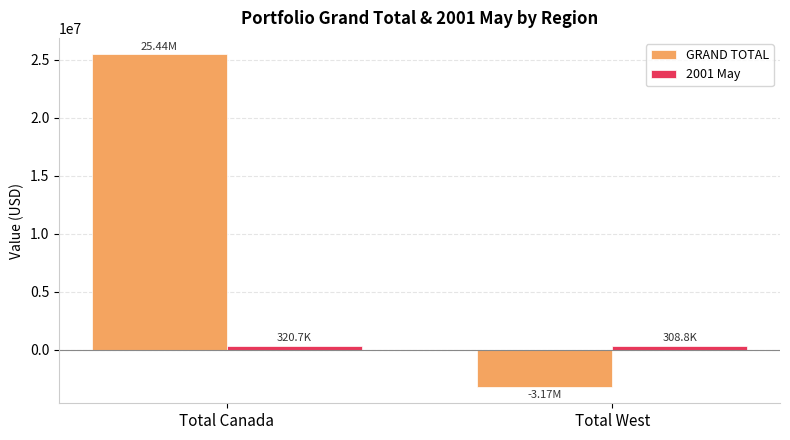

Does the chart contain any negative values?

Yes